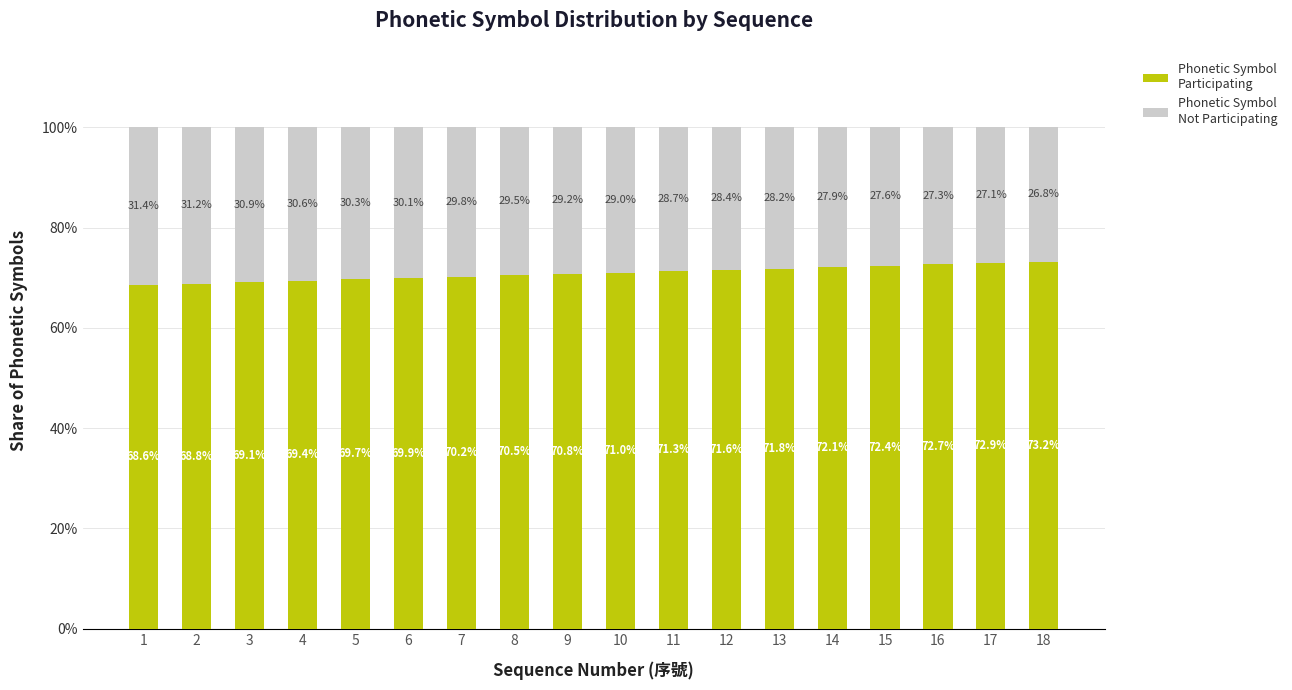

What is the total value across all series at 5?

100.0